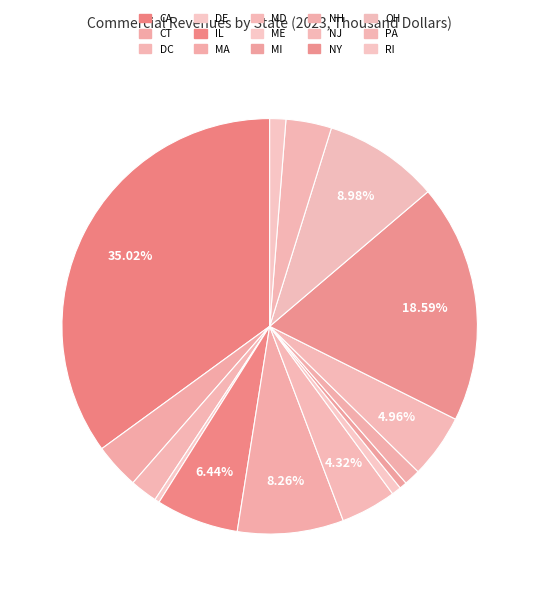

What is the change in value from CA to DC?

-6136988